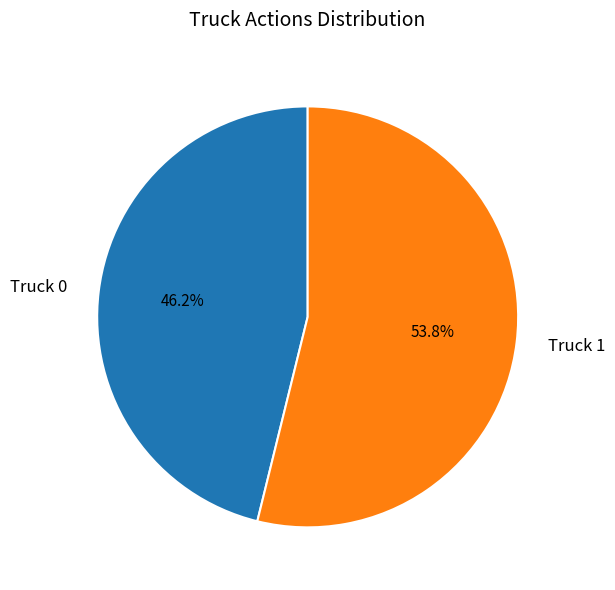

What is the smallest slice in the pie chart?

Truck 0